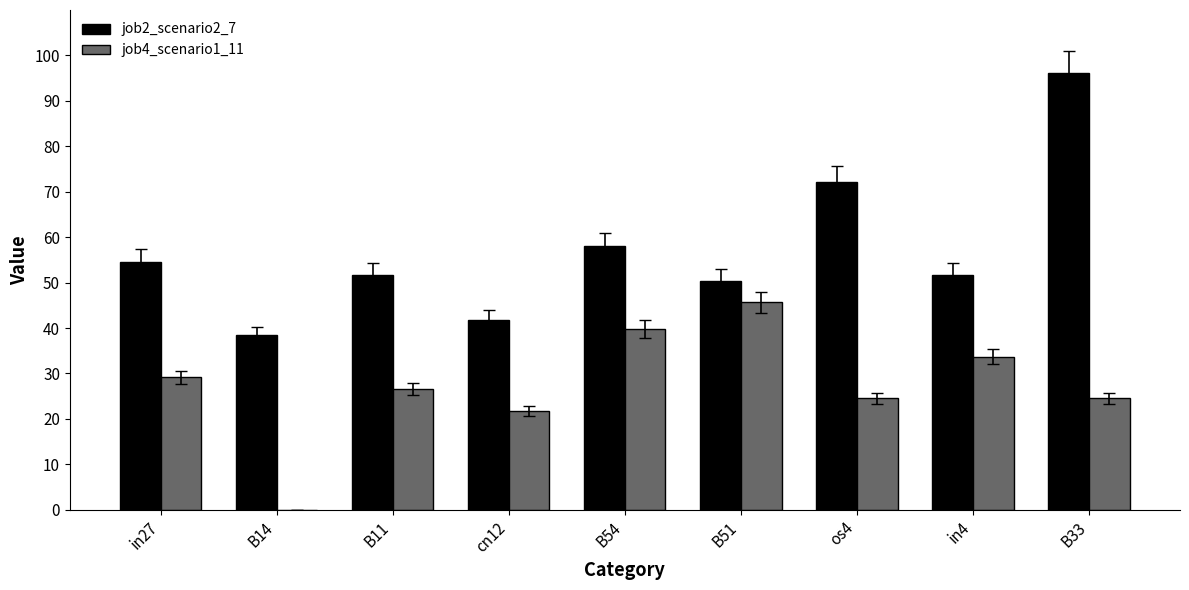

Rank the series by their average value, from lowest to highest.

job4_scenario1_11, job2_scenario2_7